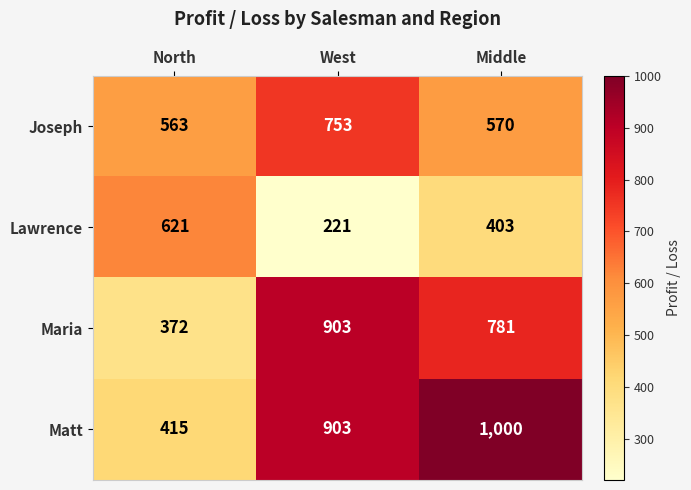

Rank the series by their maximum value, from highest to lowest.

Matt, Maria, Joseph, Lawrence